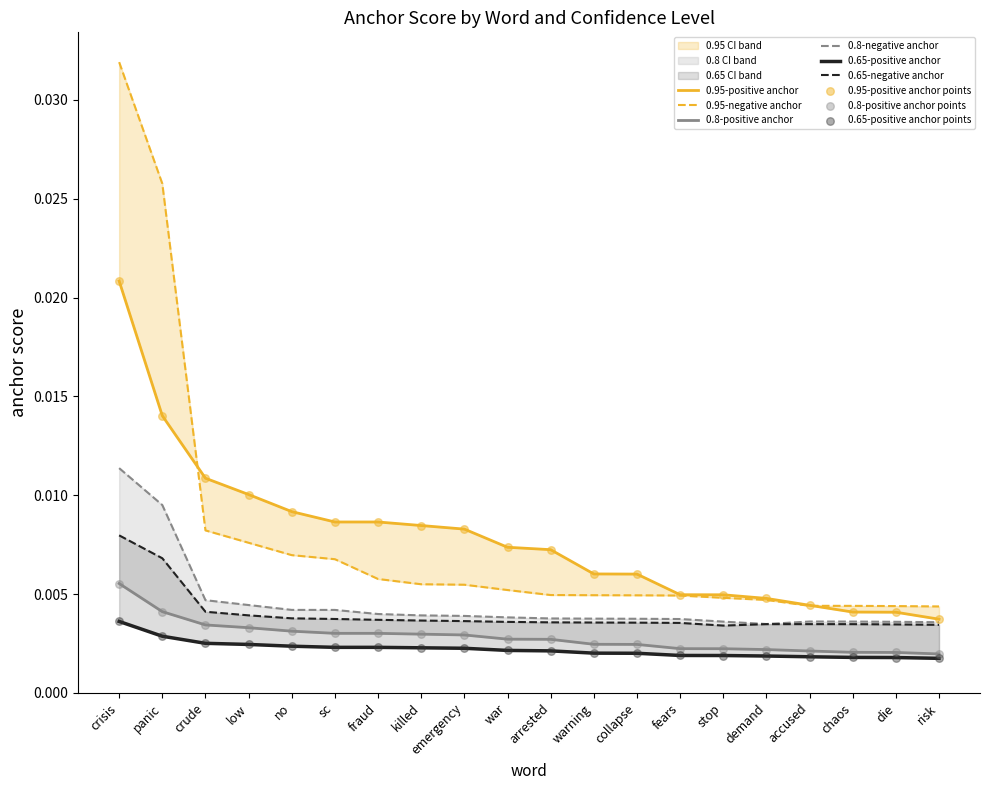

What are all the series names shown in the legend?

0.95-negative anchor, 0.95-positive anchor, 0.8-negative anchor, 0.8-positive anchor, 0.65-negative anchor, 0.65-positive anchor